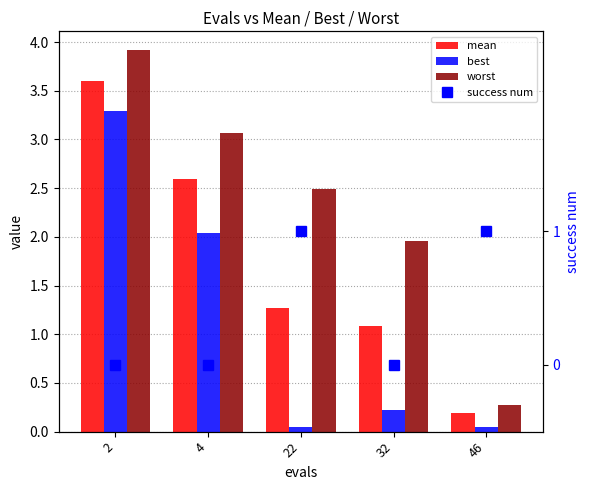

Reading left to right, transcribe all the data shown in this chart.

mean: 2=3.6	4=2.6	22=1.3	32=1.1	46=0.2
best: 2=3.3	4=2.0	22=0.1	32=0.2	46=0.0
worst: 2=3.9	4=3.1	22=2.5	32=2.0	46=0.3
success num: 2=0.0	4=0.0	22=1.0	32=0.0	46=1.0